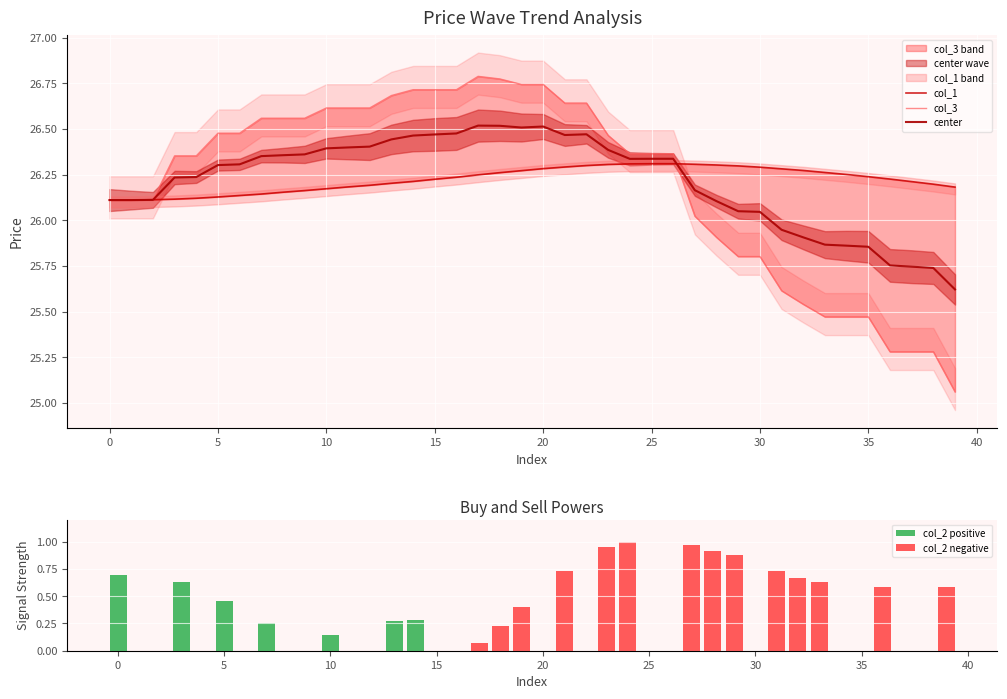

Are the bars horizontal?

No